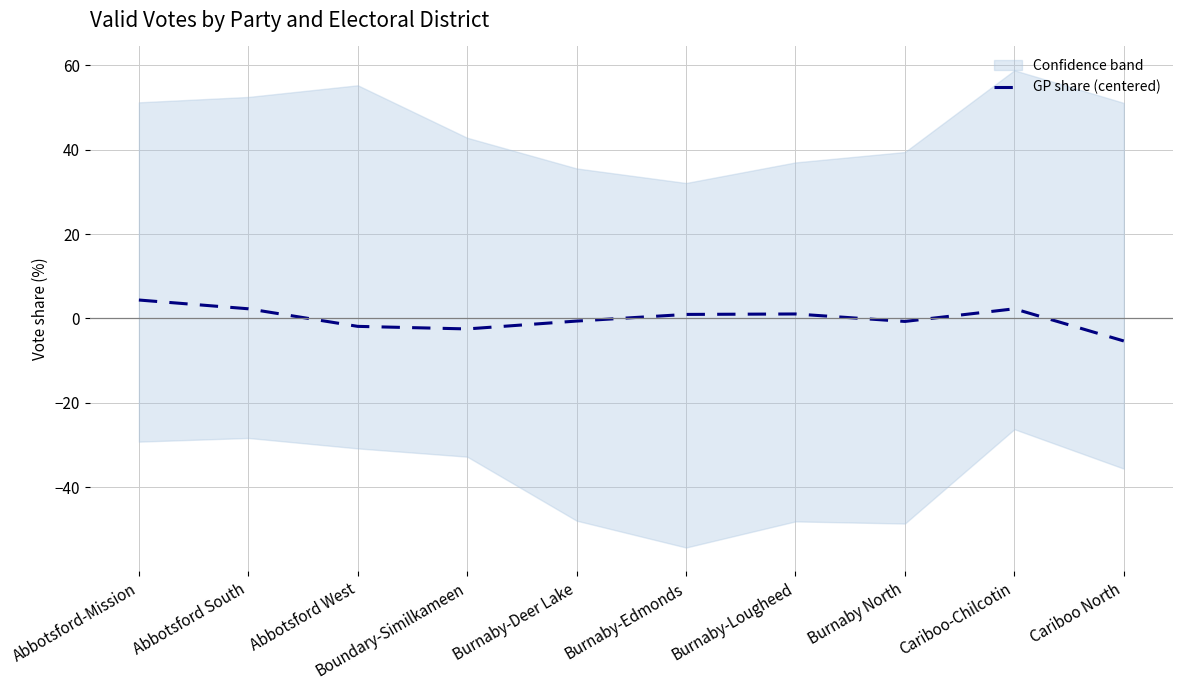

What position from the right is Cariboo-Chilcotin?

2